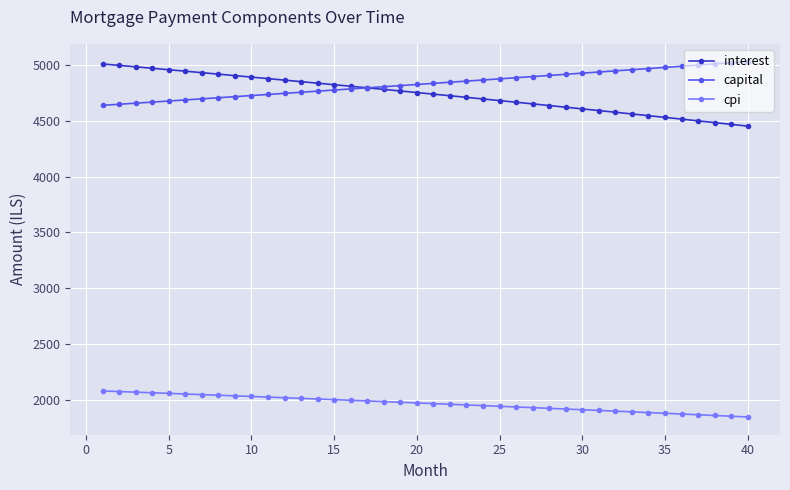

What is the lowest value of the capital series?

4639.3